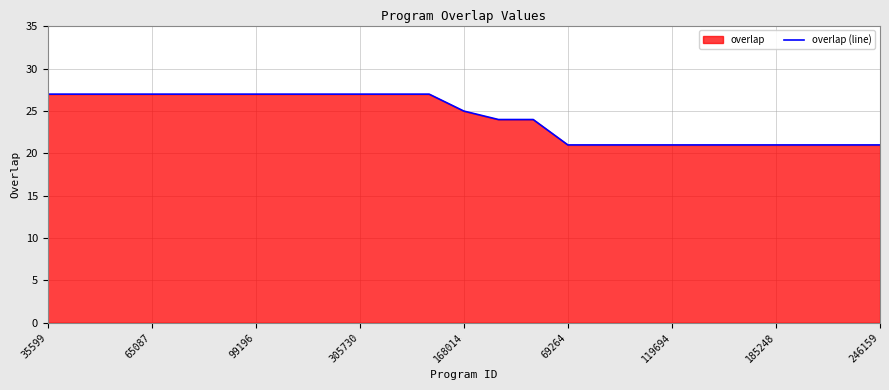

What is the minimum value shown in the chart?

21